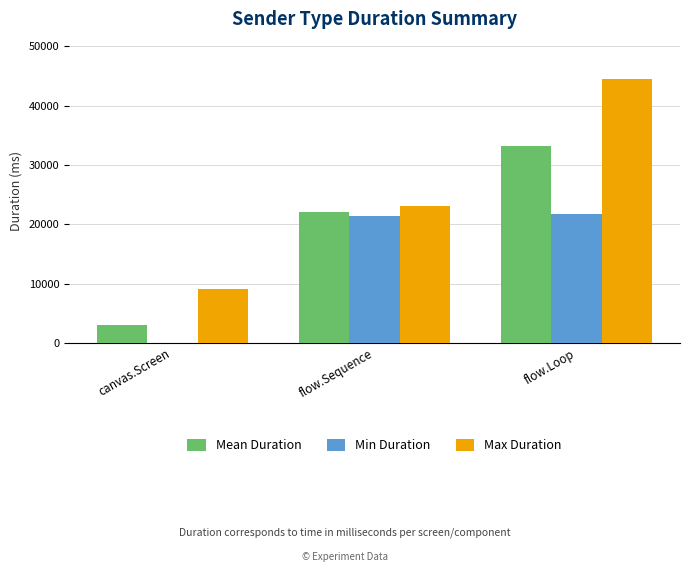

The value of Max Duration at canvas.Screen is 16017.9. True or false?

False